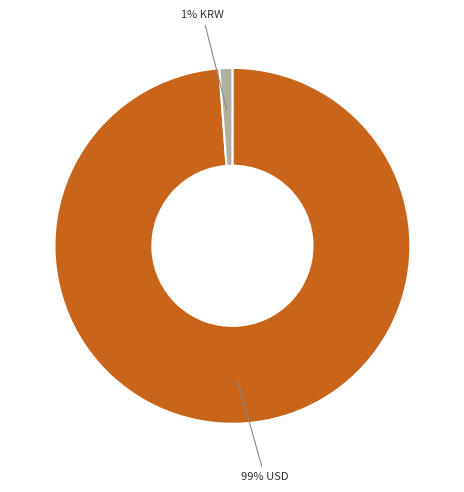

Does any single category account for the majority?

Yes